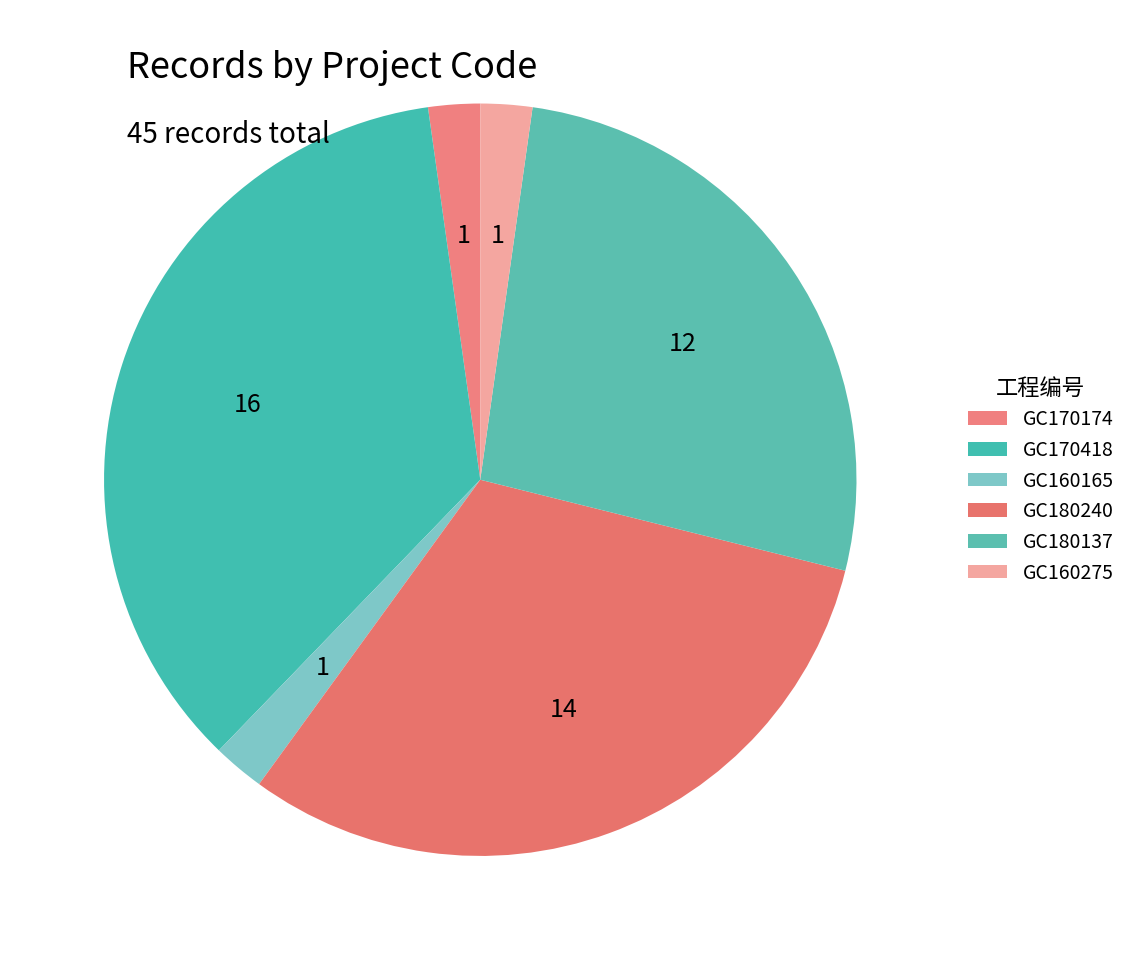

How many segments does this pie chart have?

6